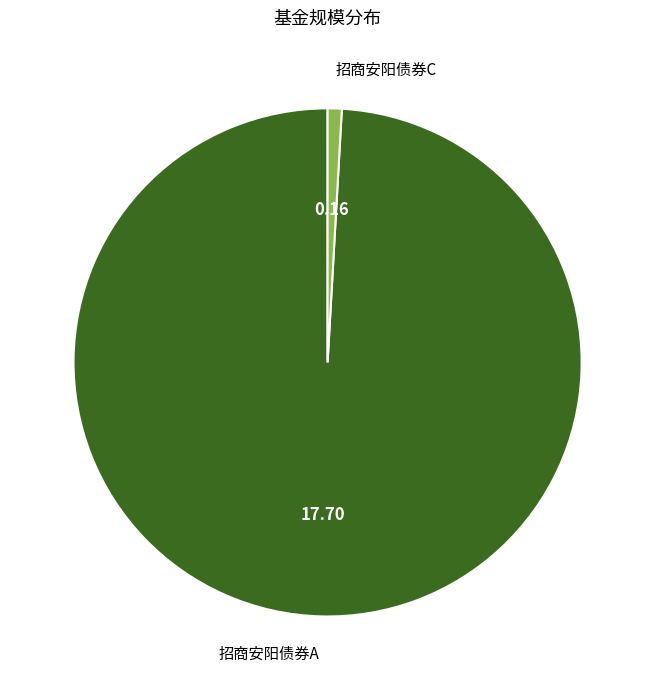

Is the sum of 招商安阳债券A and 招商安阳债券C greater than half?

Yes